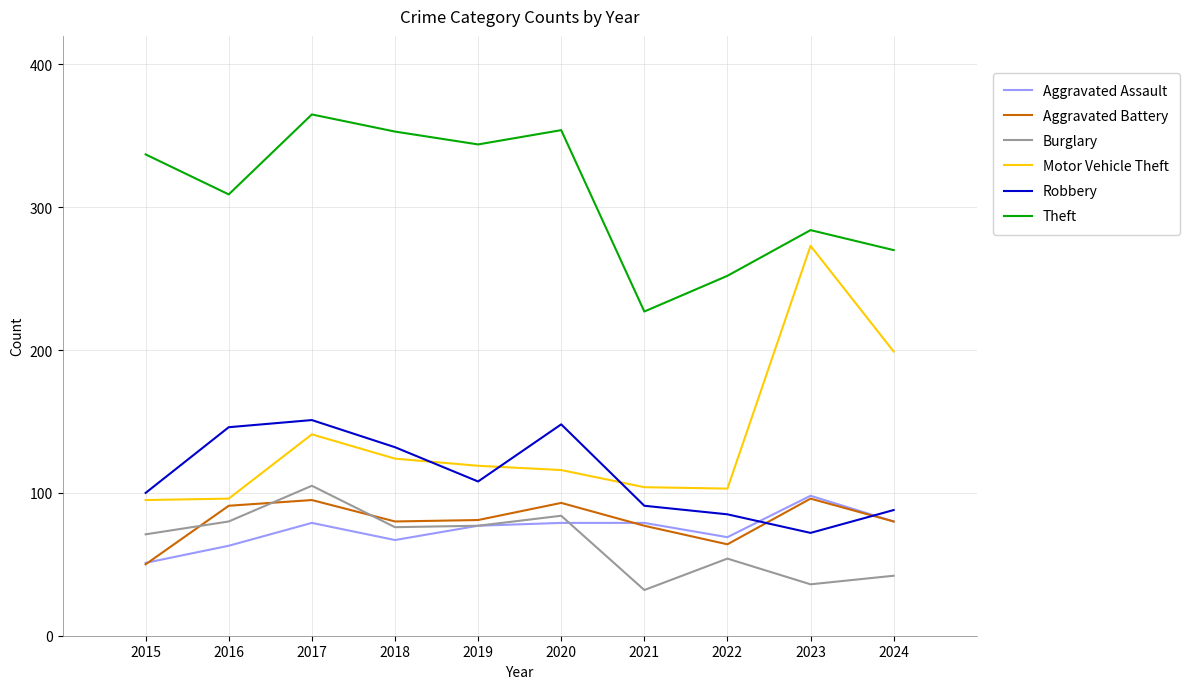

What are all the series names shown in the legend?

Aggravated Assault, Aggravated Battery, Burglary, Motor Vehicle Theft, Robbery, Theft